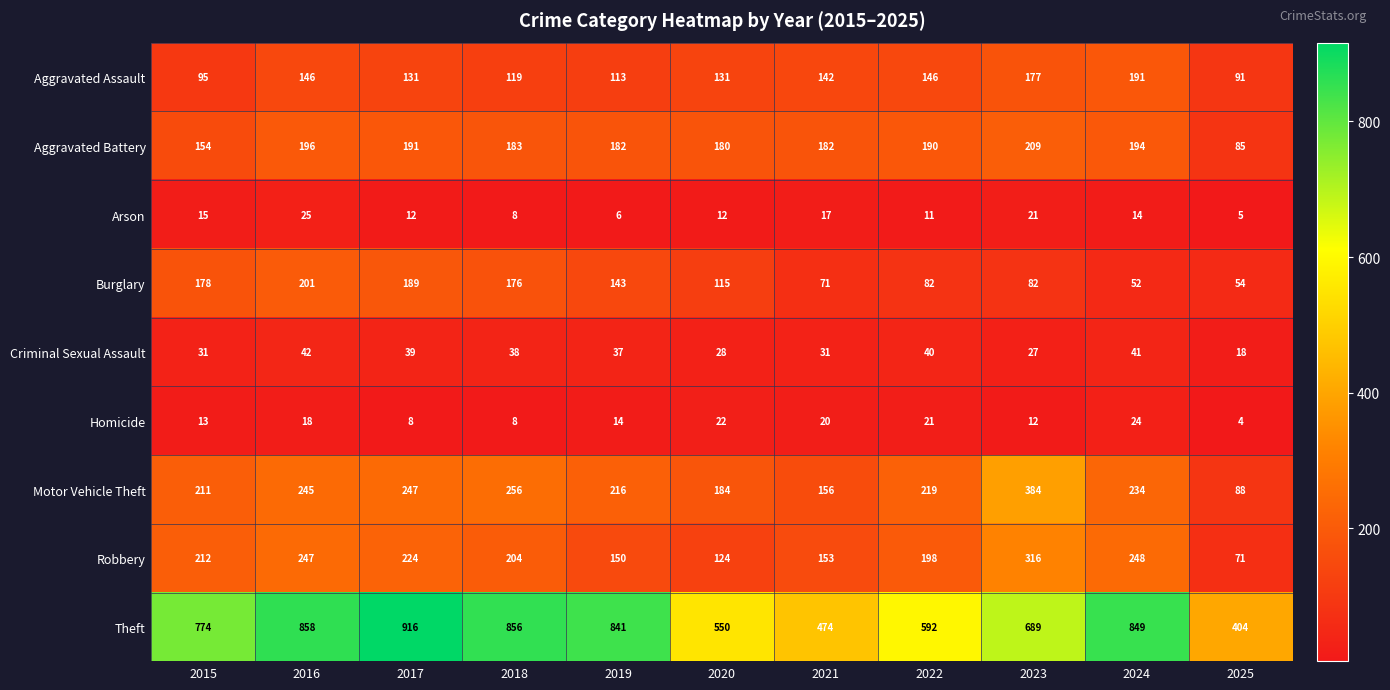

The value of Homicide at 2015 is 13. True or false?

True